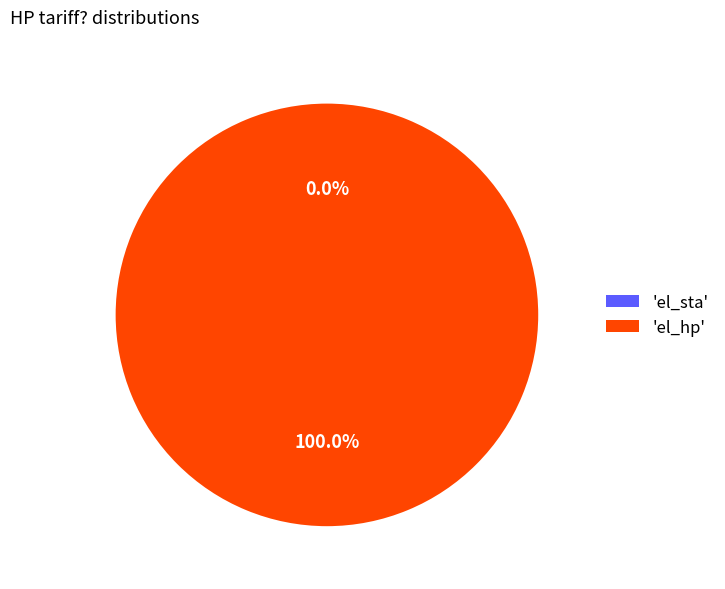

To the nearest percent, what is the difference between the el_sta and el_hp slice percentages?

100%